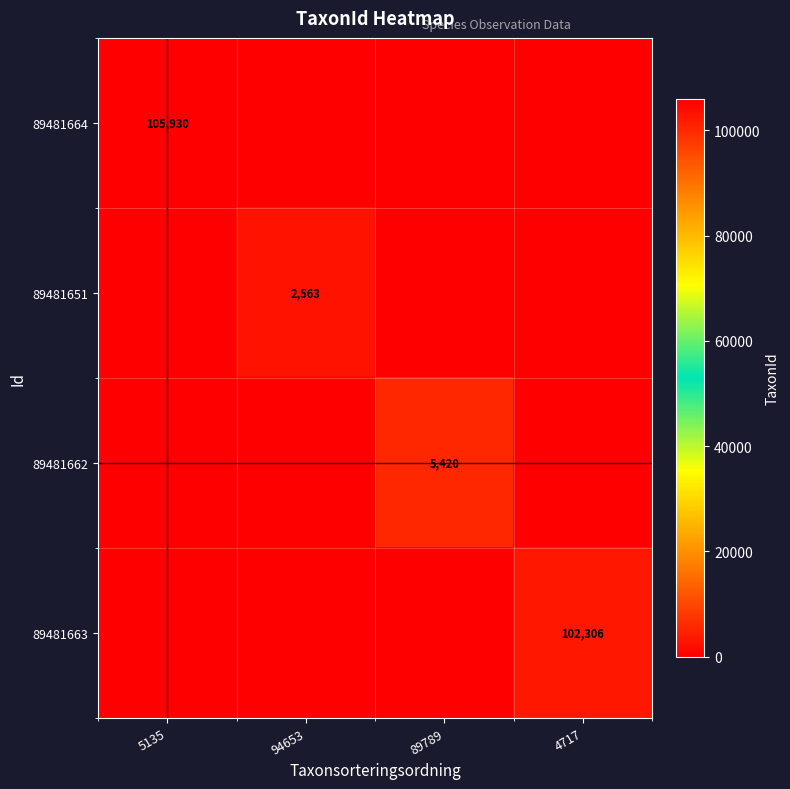

Is it true that 89481663 equals 102306 at 4717?

True